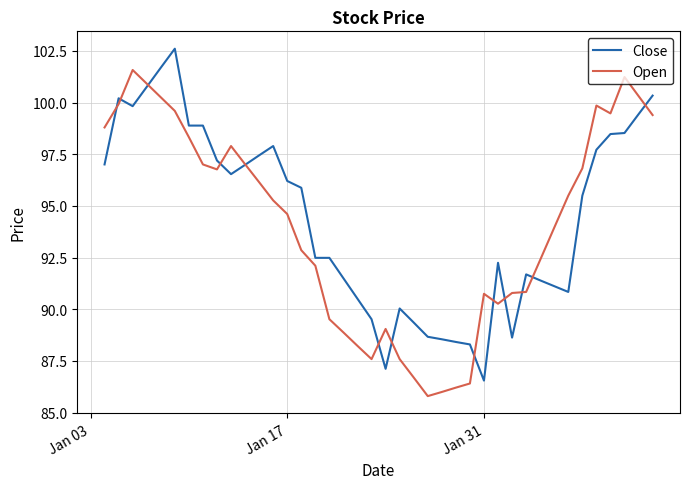

What is the difference between the second highest and second lowest values in the Open series?

15.2